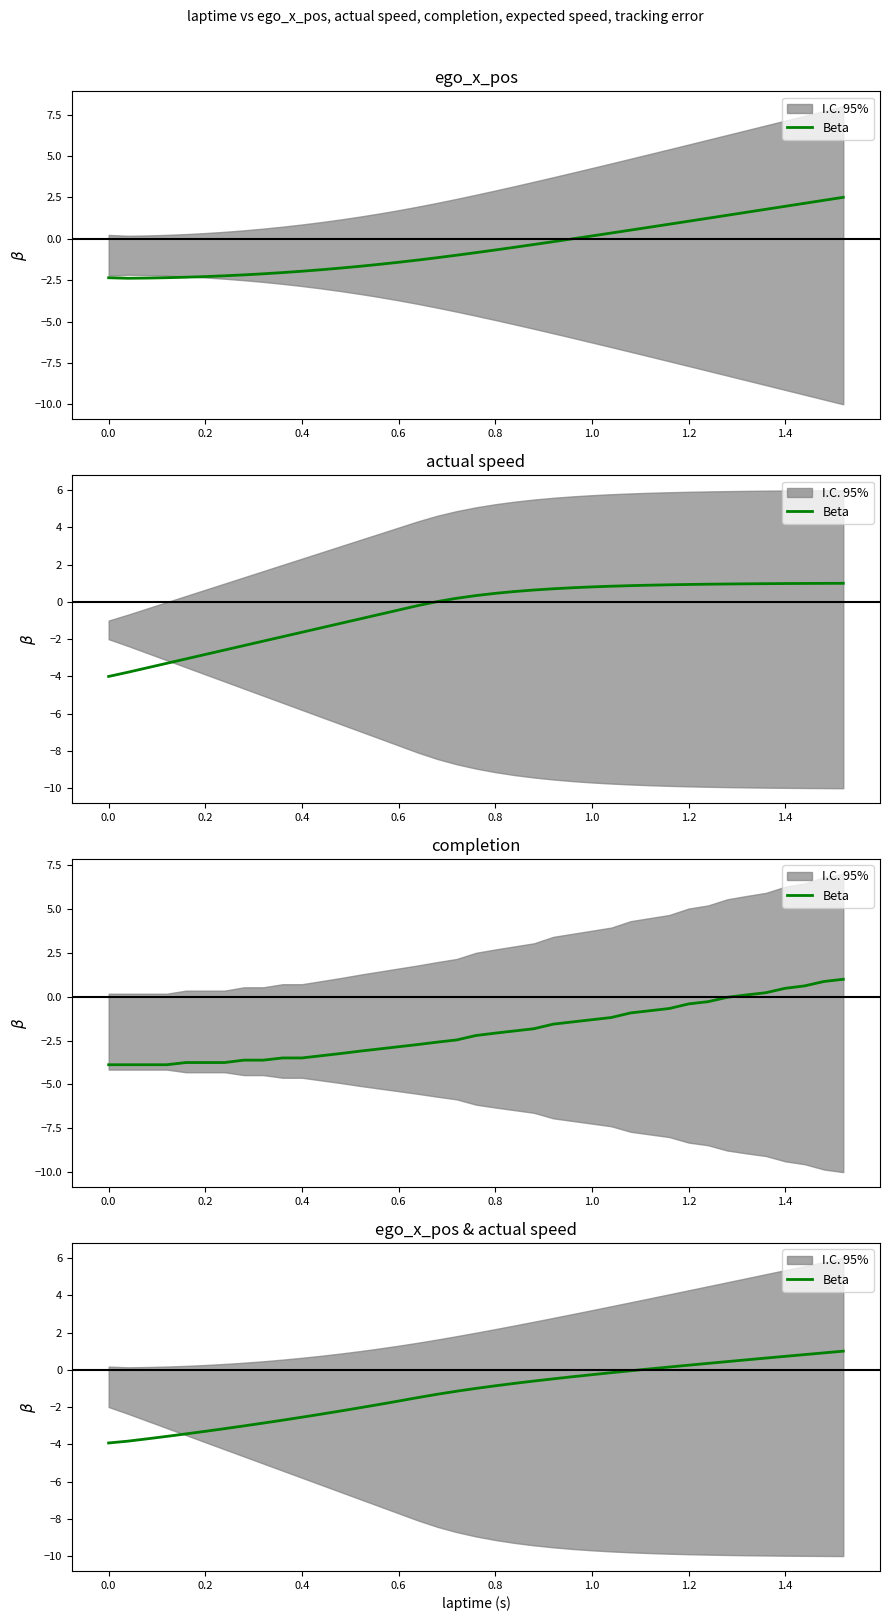

True or false: the data shows -0.2 at 19.

False